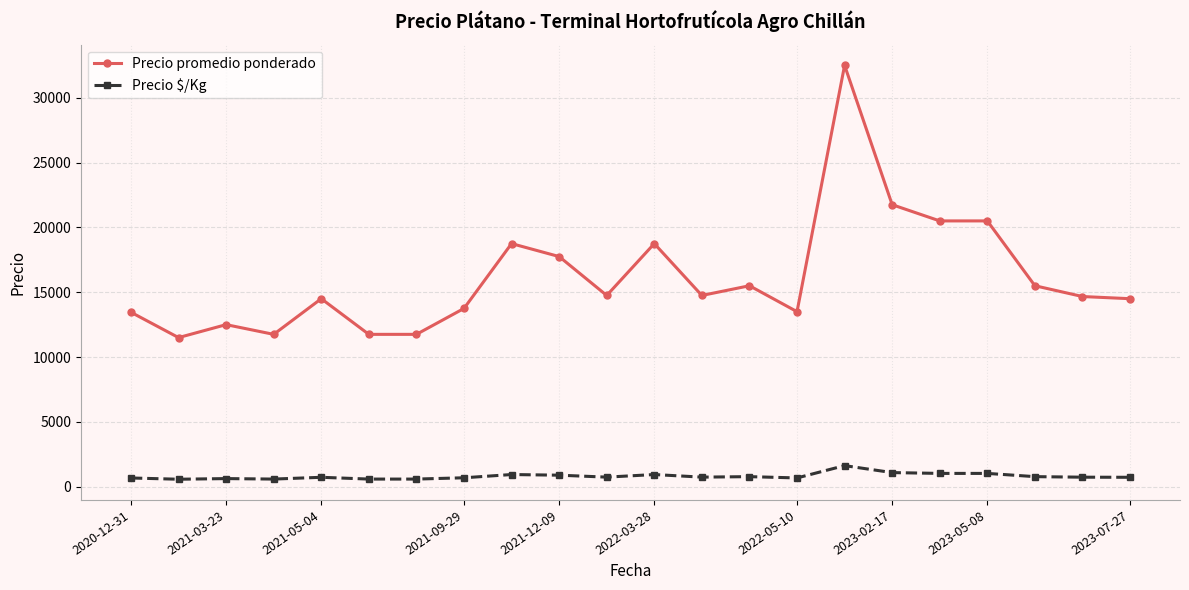

What is the value of the Precio promedio ponderado point at the 11th from the left?

14750.0